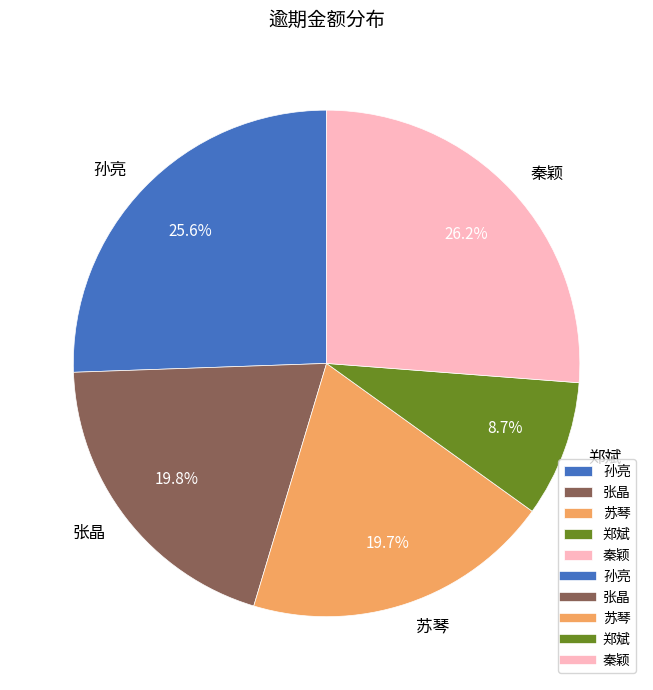

Which category has the smallest portion of the pie?

郑斌